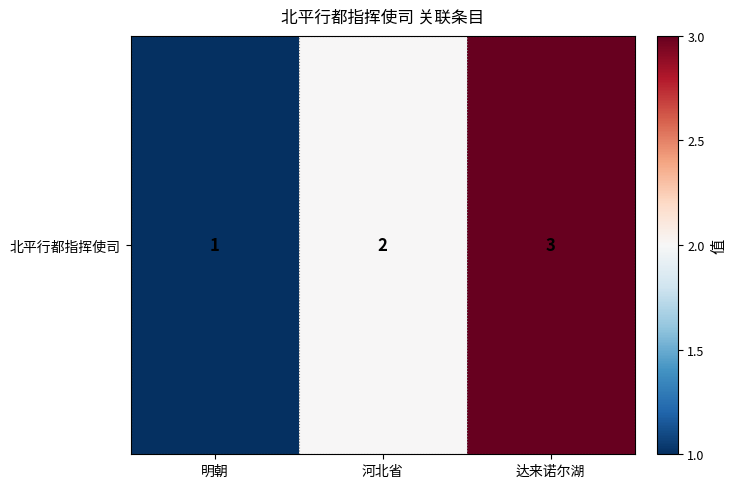

Rank the categories by value from lowest to highest.

明朝, 河北省, 达来诺尔湖